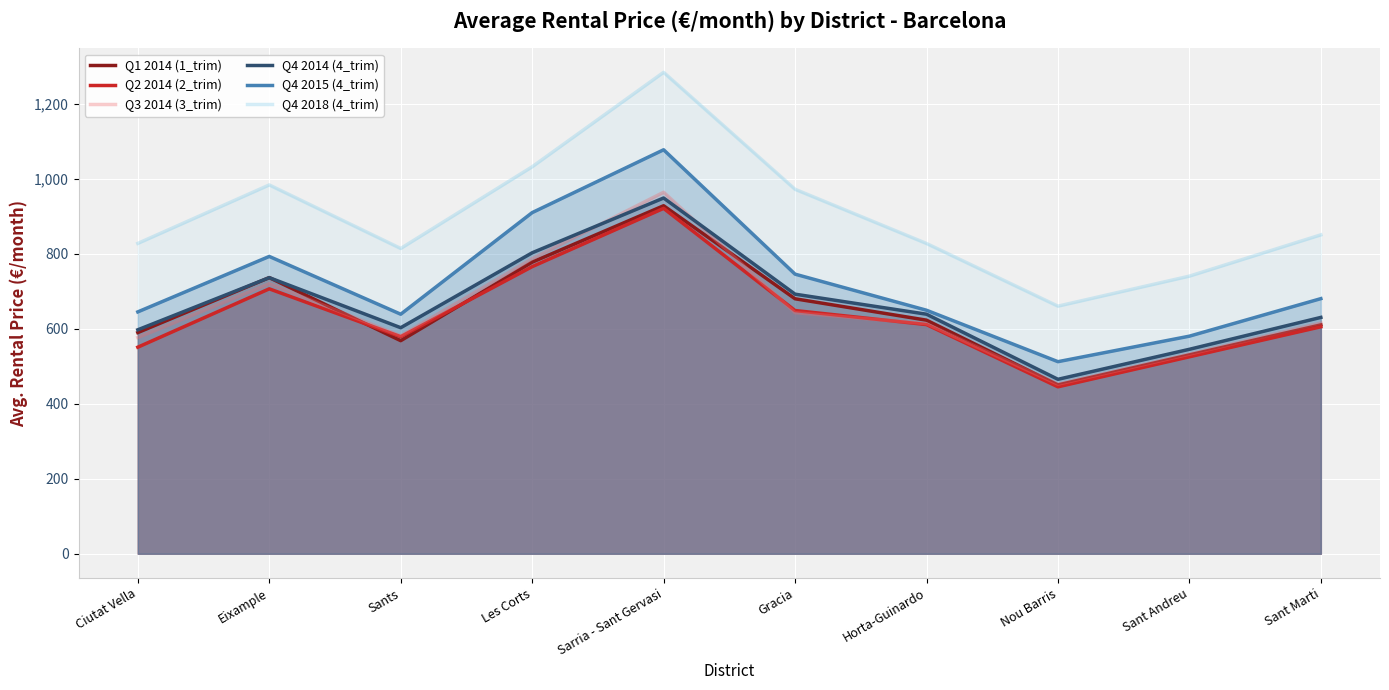

How many categories are shown in the chart?

10